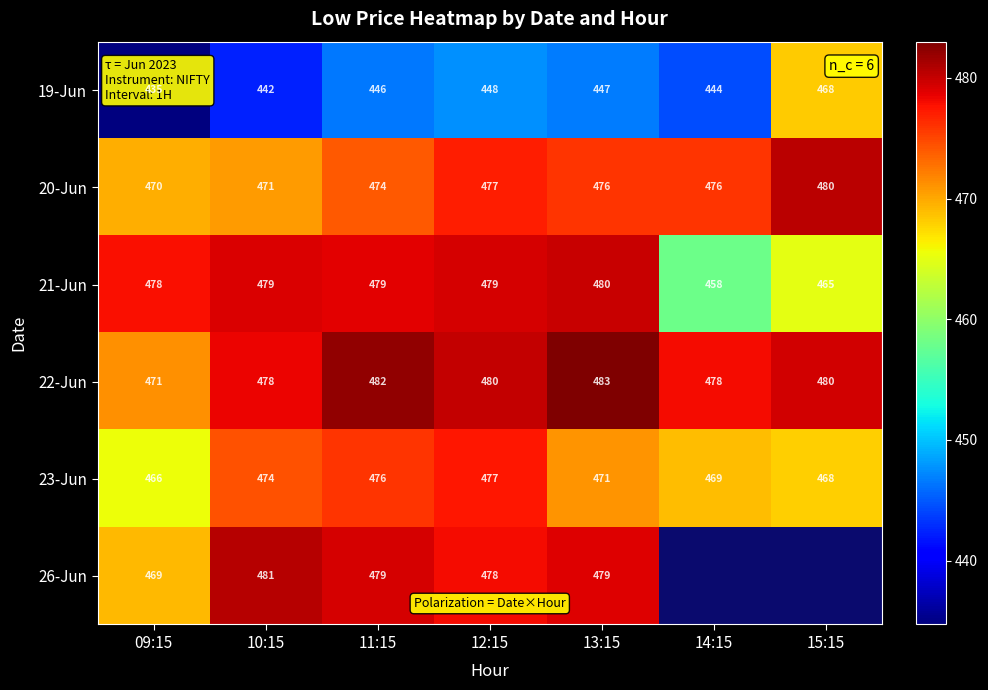

The 26-Jun series shows 675 at 13:15. True or false?

False